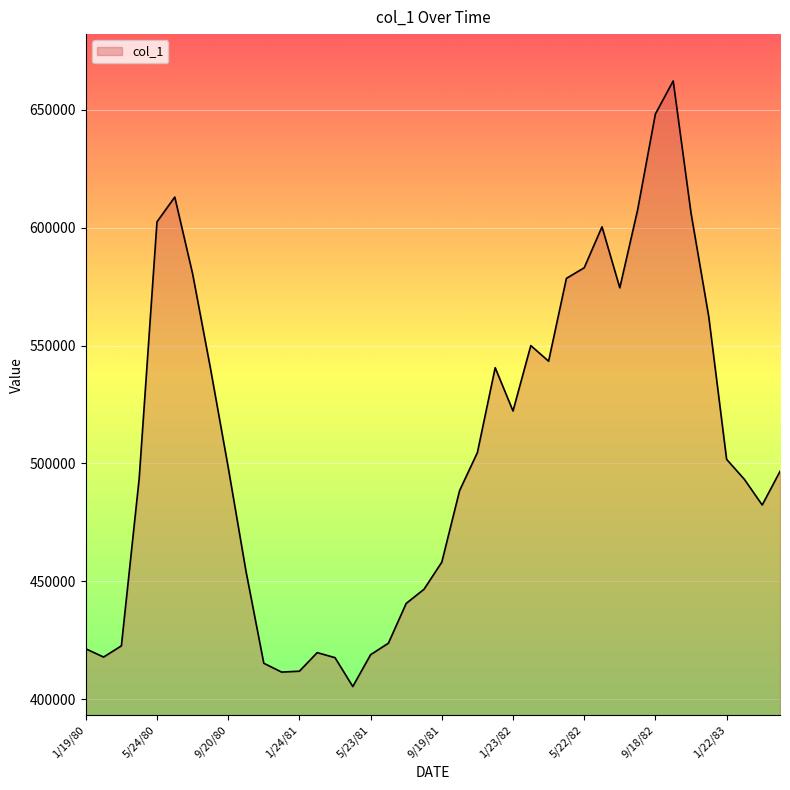

What is the greatest value displayed?

662250